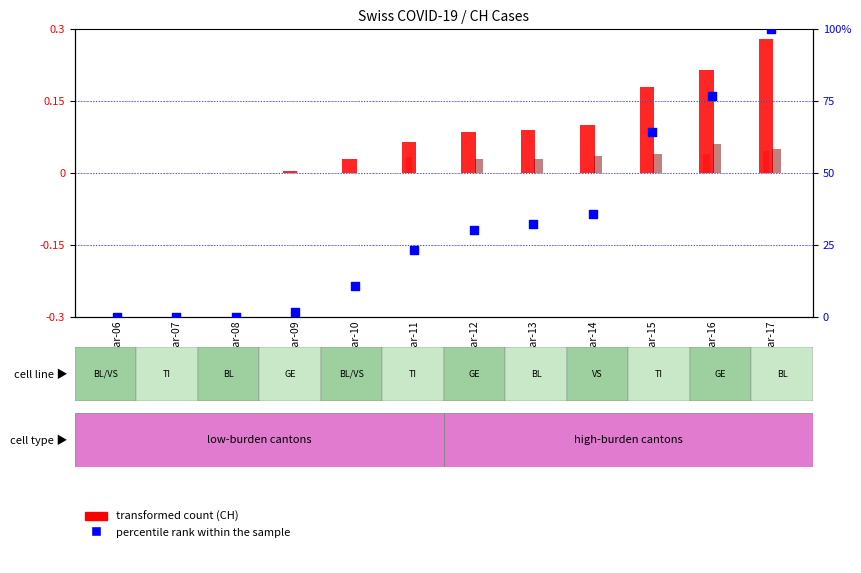

What is the total value across all series at Mar-17?

100.4